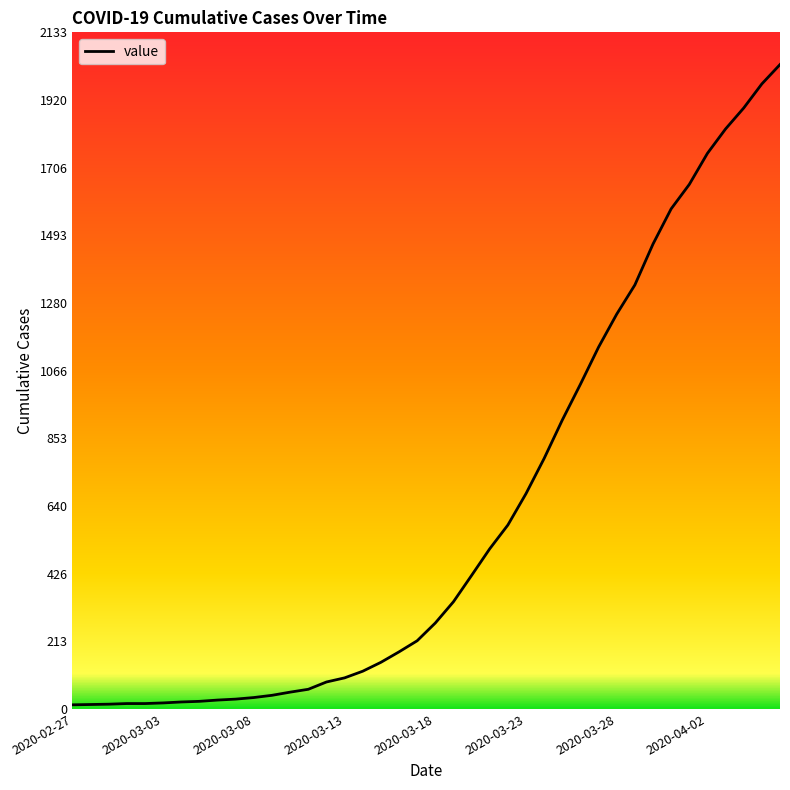

What is the maximum value shown in the chart?

2032